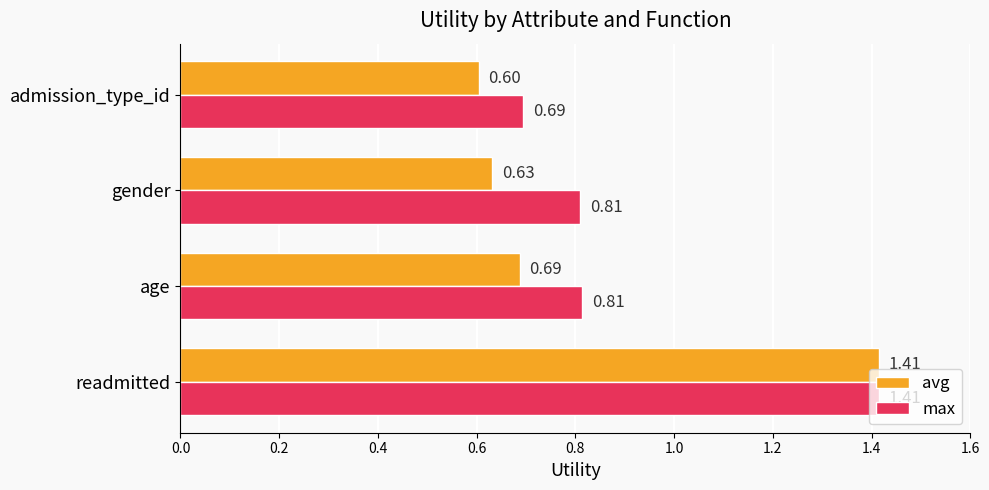

Between gender and admission_type_id, which series saw the biggest shift?

max